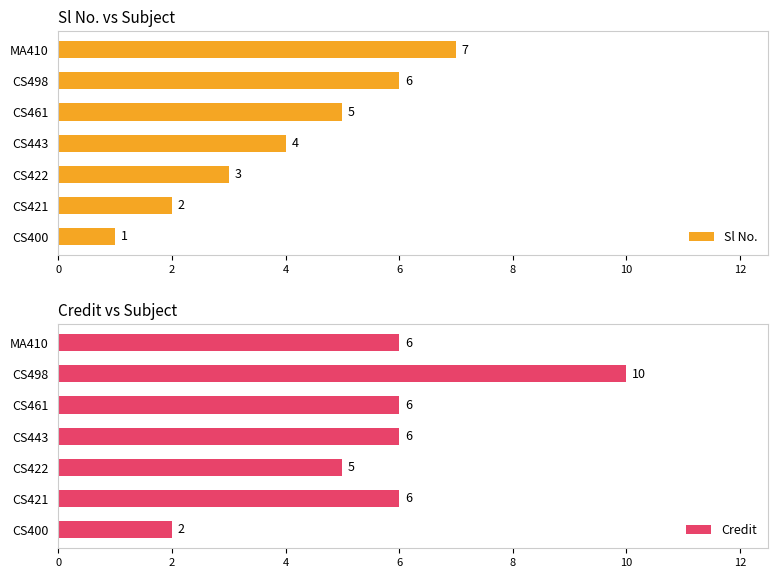

The value of Credit at CS400 is 2. True or false?

True